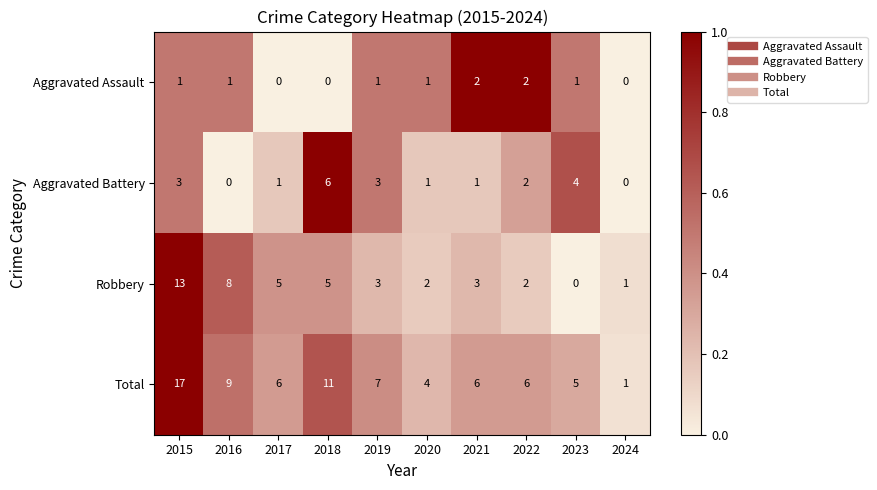

True or false: Aggravated Battery has a value of 3 at 2022.

False